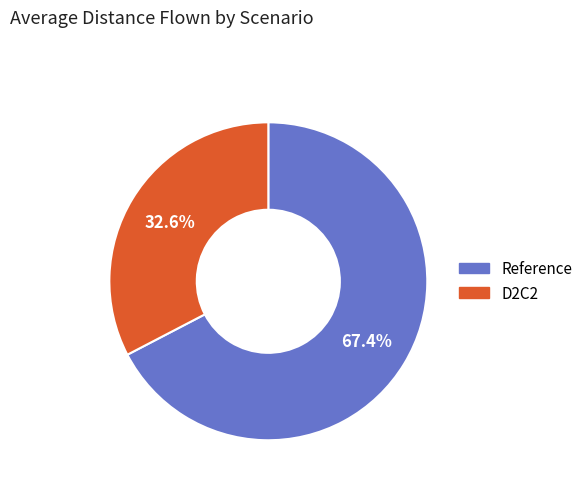

To the nearest percent, what is the difference between the D2C2 and Reference slice percentages?

35%